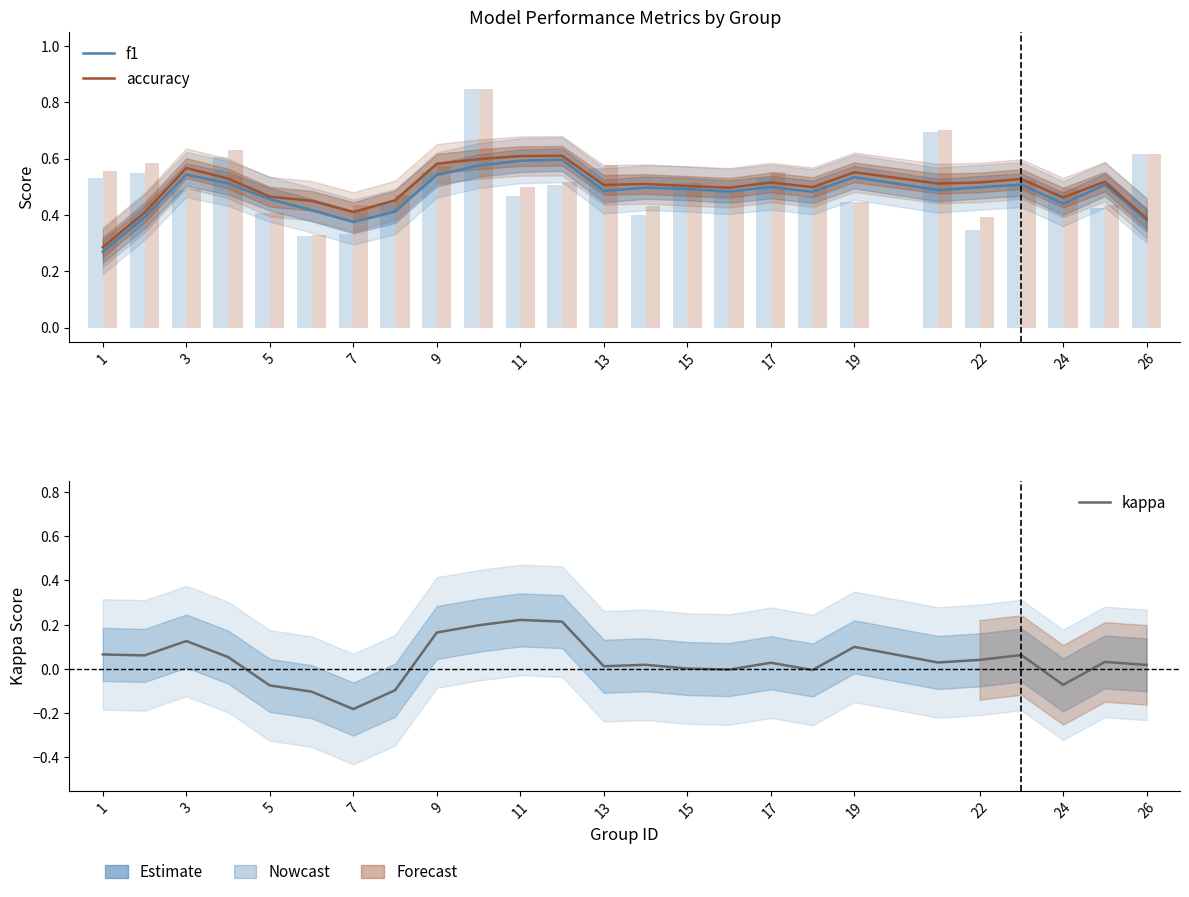

What is the highest value of the f1 series?

0.6